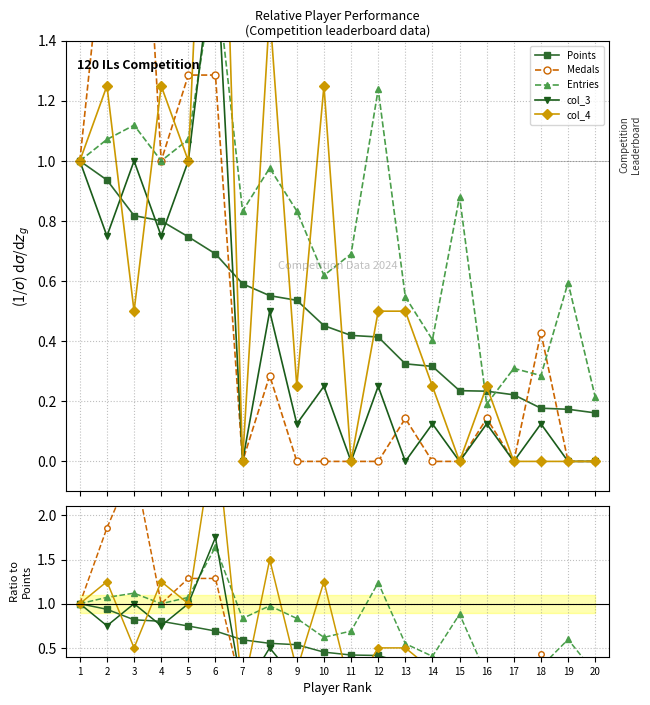

Does the chart have visible grid lines?

Yes